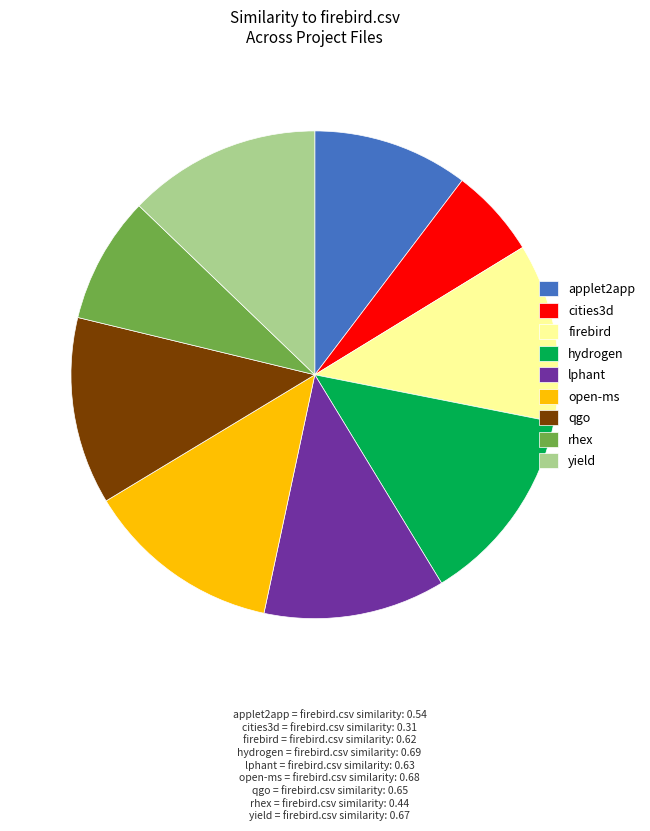

Is there any slice that represents more than half of the pie?

No